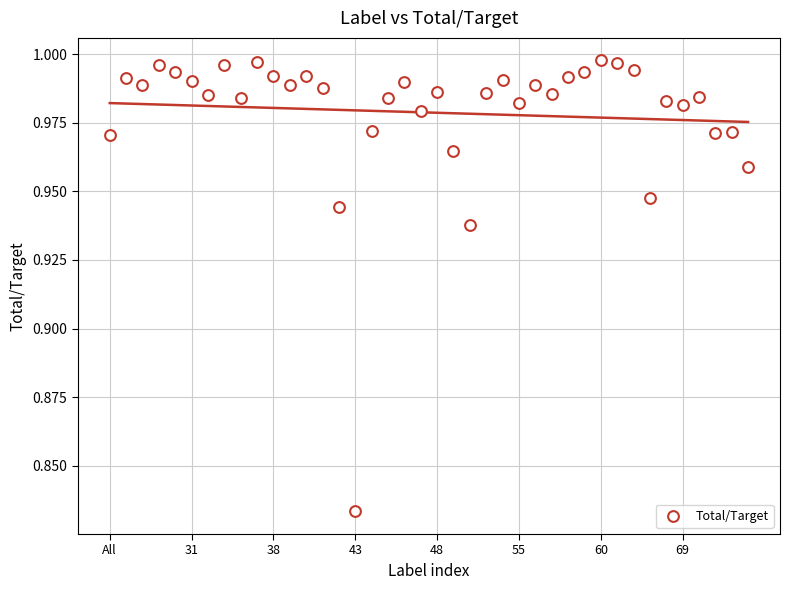

How many data points are displayed?

40